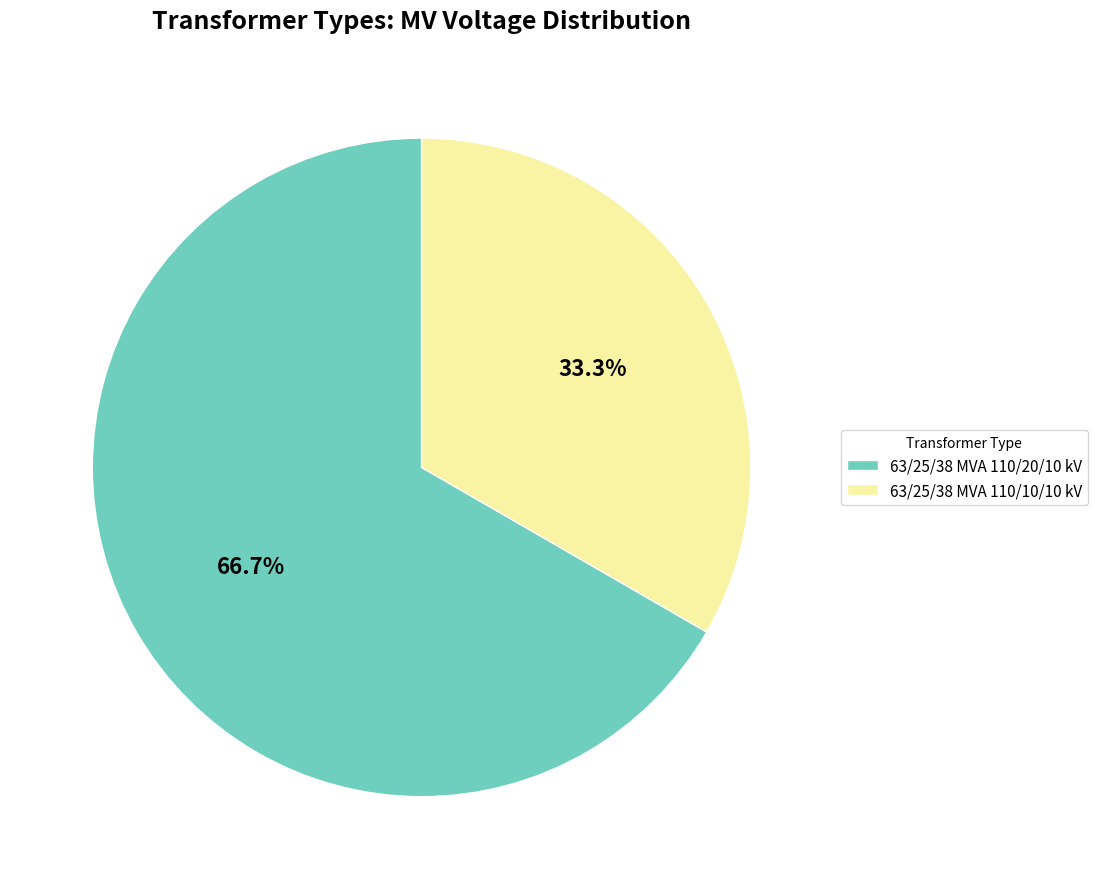

Which category has the biggest portion of the pie?

63/25/38 MVA 110/20/10 kV